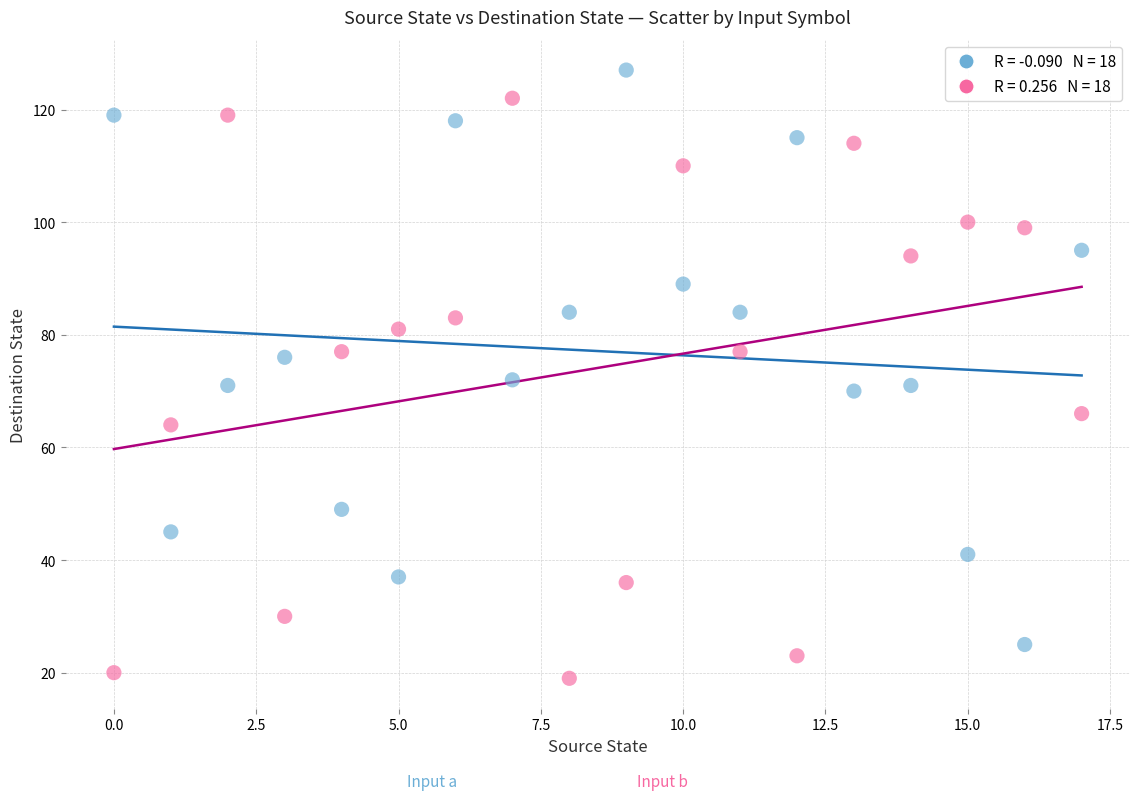

Across all data points, what is the range of Y values (max minus min)?

108